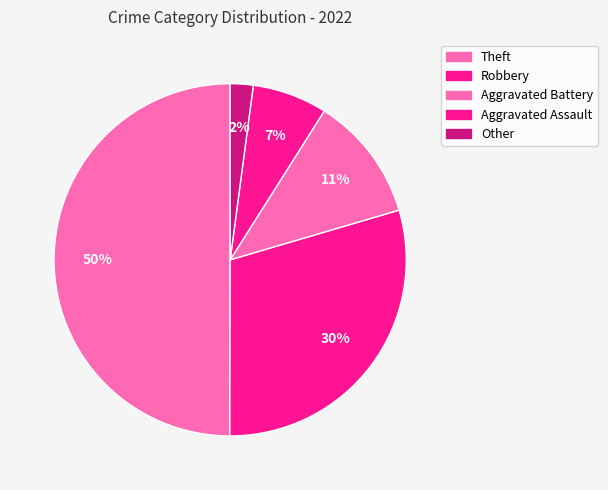

Count the number of slices in the pie.

5